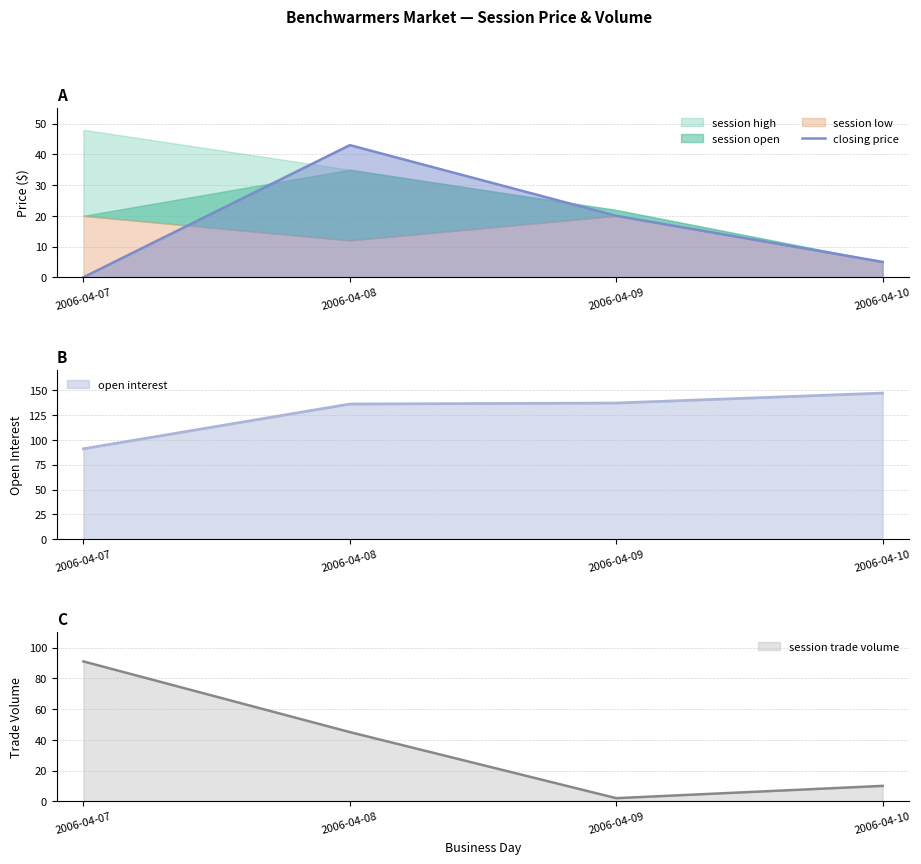

True or false: there are more than 1 points higher than both neighbors.

False